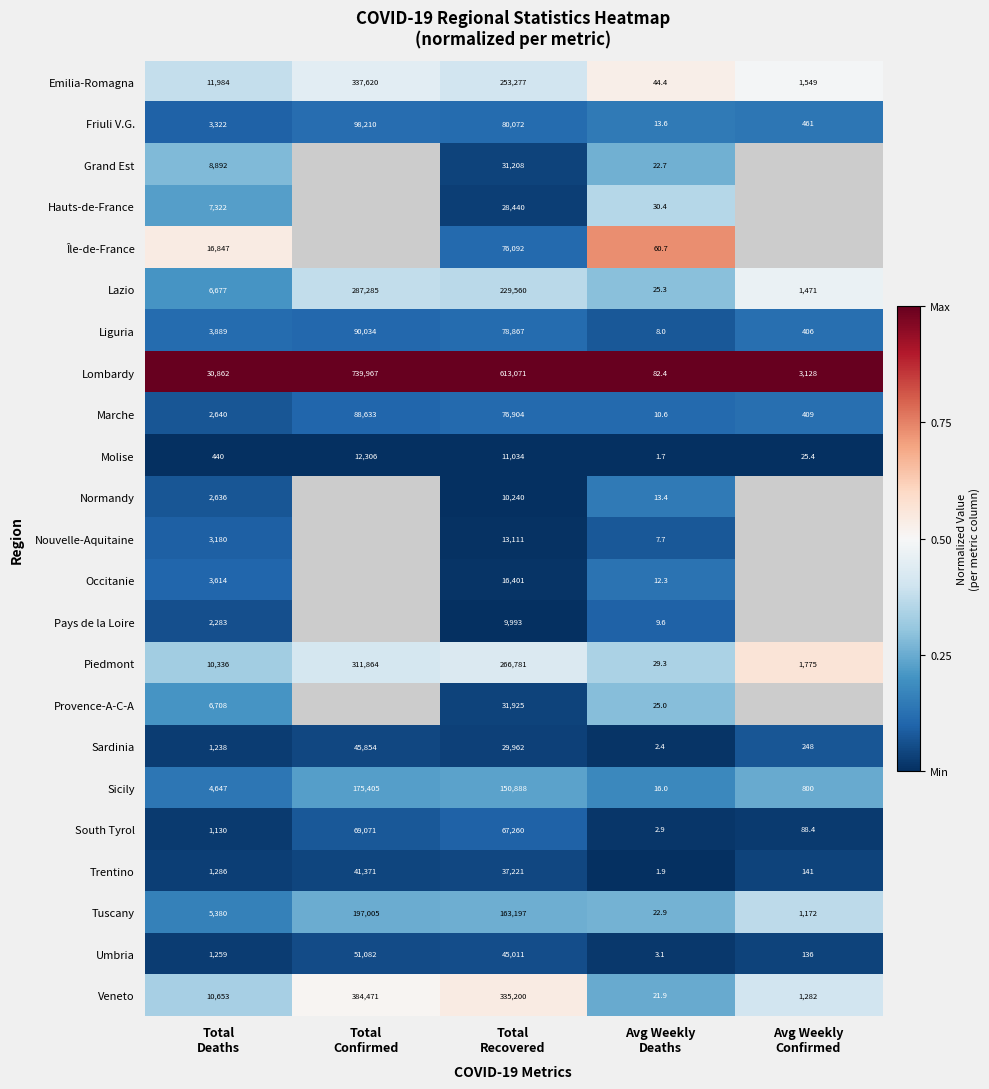

What is the total value across all series at Avg Weekly
Deaths?

468.2